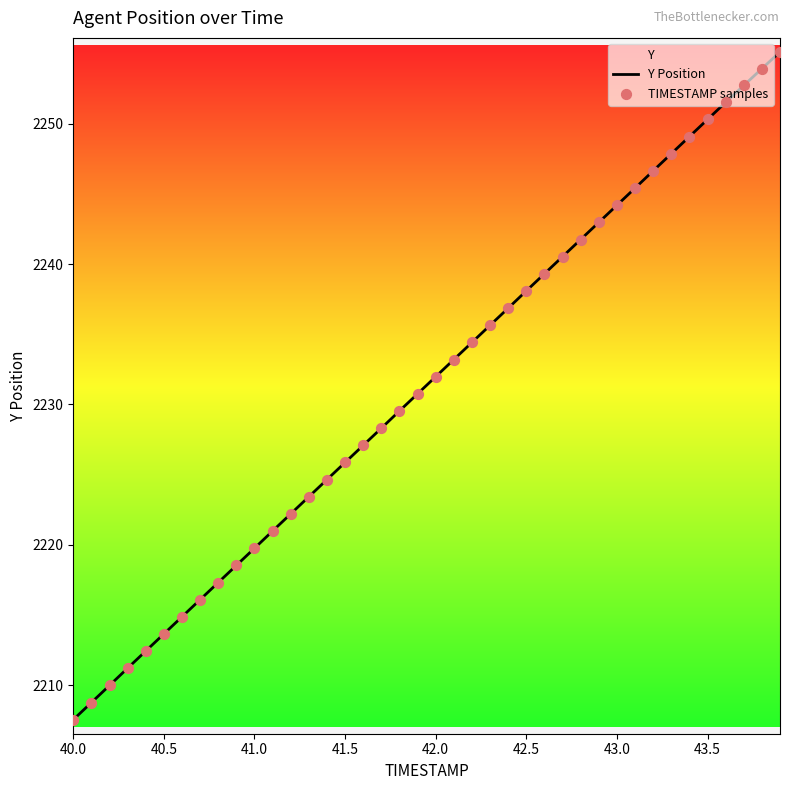

What is the minimum value shown in the chart?

2207.6